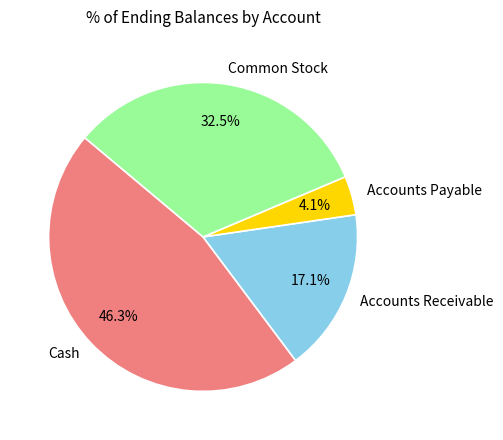

What percentage is NOT represented by Accounts Receivable?

82.9%